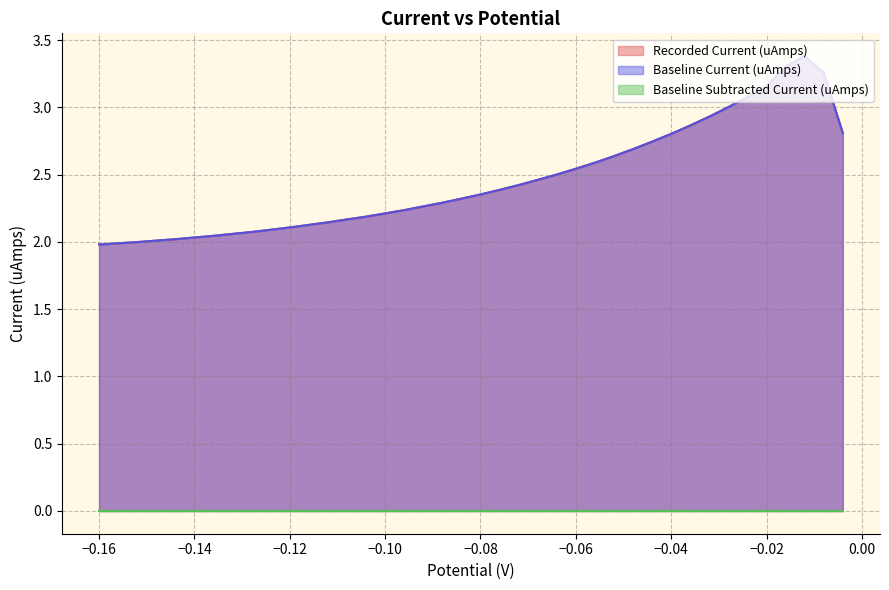

How many categories are shown in the chart?

40